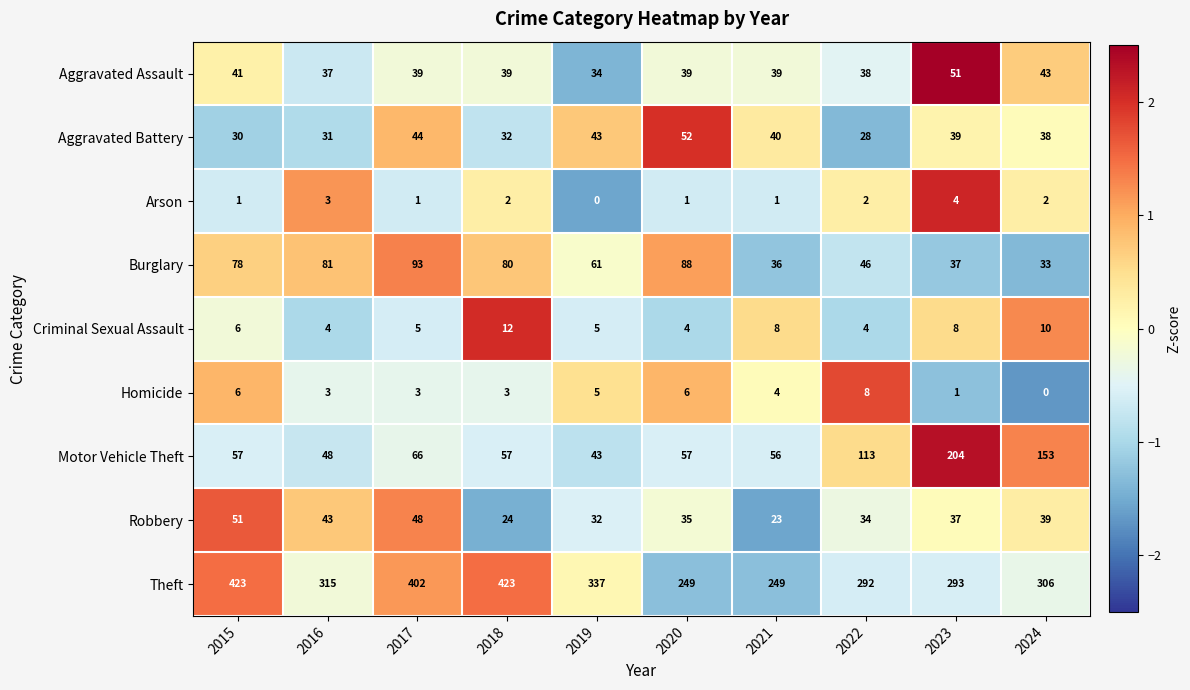

The value of Aggravated Assault at 2020 is 39. True or false?

True